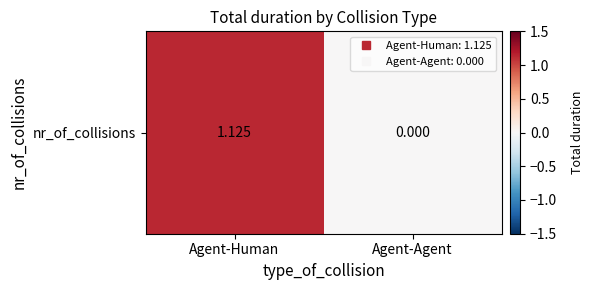

What is the sum of all values?

1.1